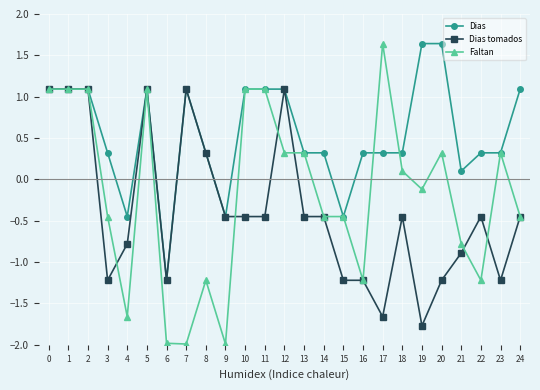

Rank the series by their average value, from highest to lowest.

Dias, Faltan, Dias tomados